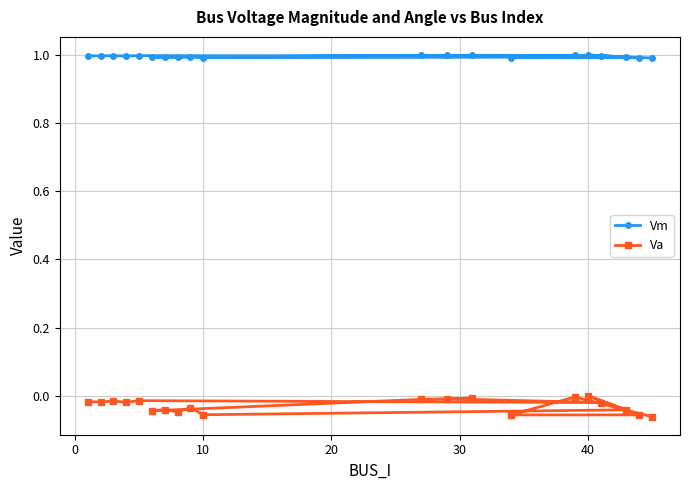

Which series has the largest total across all categories?

Vm